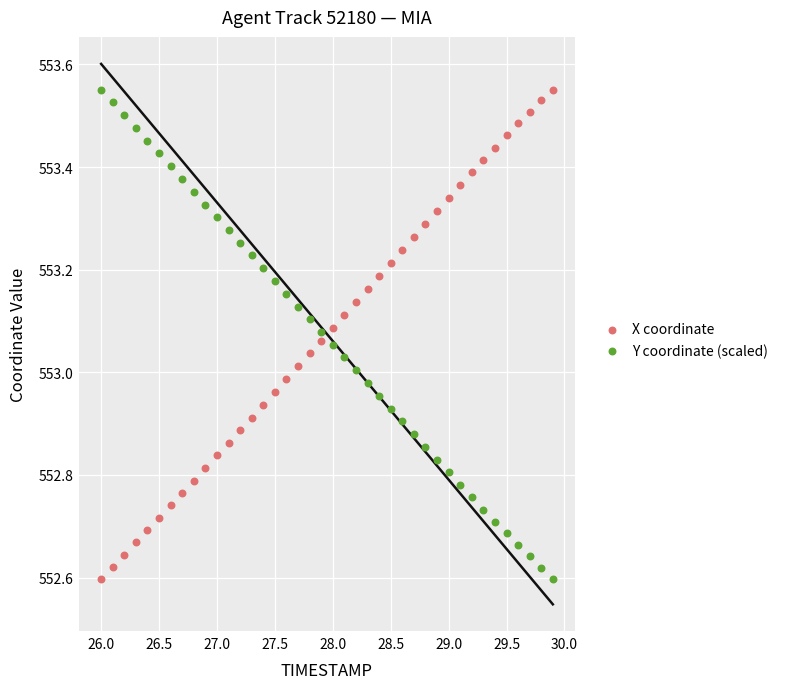

What is the X range (max minus min) for the scatter plot?

3.9